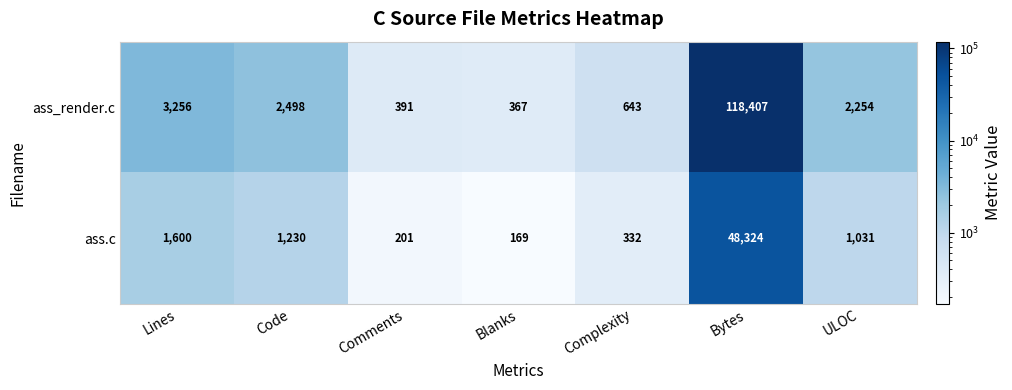

Where does the ass_render.c series first go above 2254?

Lines